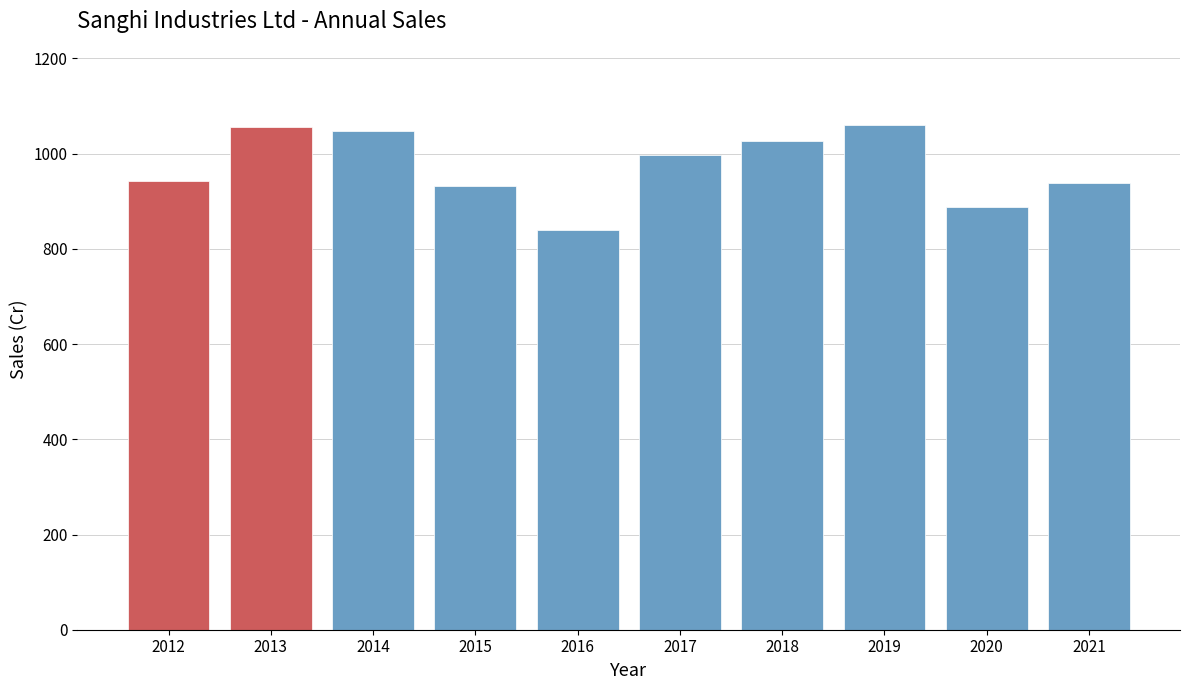

What is the ratio of the value at 2014 to the value at 2017?

1.1